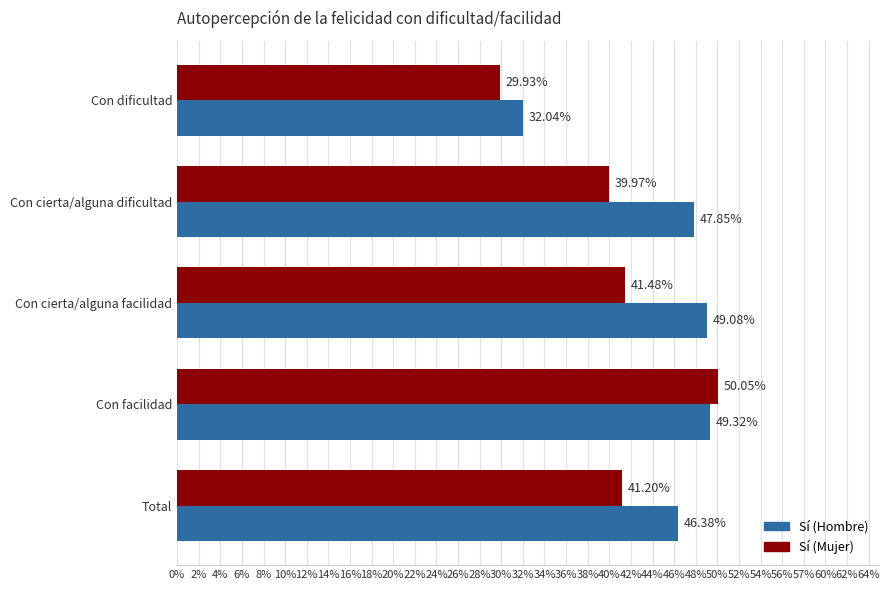

What are all the series names shown in the legend?

Sí (Hombre), Sí (Mujer)